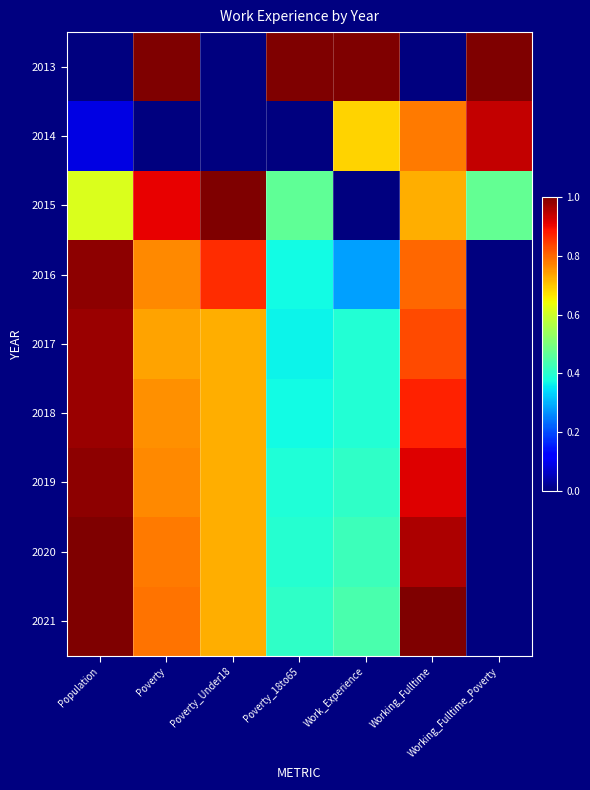

Reading left to right, what are all the values shown in this chart?

2013: Population=0.0	Poverty=1.0	Poverty_Under18=0.0	Poverty_18to65=1.0	Work_Experience=1.0	Working_Fulltime=0.0	Working_Fulltime_Poverty=1.0
2014: Population=0.1	Poverty=0.0	Poverty_Under18=0.0	Poverty_18to65=0.0	Work_Experience=0.7	Working_Fulltime=0.8	Working_Fulltime_Poverty=0.9
2015: Population=0.6	Poverty=0.9	Poverty_Under18=1.0	Poverty_18to65=0.5	Work_Experience=0.0	Working_Fulltime=0.7	Working_Fulltime_Poverty=0.5
2016: Population=1.0	Poverty=0.8	Poverty_Under18=0.9	Poverty_18to65=0.4	Work_Experience=0.3	Working_Fulltime=0.8	Working_Fulltime_Poverty=0.0
2017: Population=1.0	Poverty=0.7	Poverty_Under18=0.7	Poverty_18to65=0.4	Work_Experience=0.4	Working_Fulltime=0.8	Working_Fulltime_Poverty=0.0
2018: Population=1.0	Poverty=0.8	Poverty_Under18=0.7	Poverty_18to65=0.4	Work_Experience=0.4	Working_Fulltime=0.9	Working_Fulltime_Poverty=0.0
2019: Population=1.0	Poverty=0.8	Poverty_Under18=0.7	Poverty_18to65=0.4	Work_Experience=0.4	Working_Fulltime=0.9	Working_Fulltime_Poverty=0.0
2020: Population=1.0	Poverty=0.8	Poverty_Under18=0.7	Poverty_18to65=0.4	Work_Experience=0.4	Working_Fulltime=1.0	Working_Fulltime_Poverty=0.0
2021: Population=1.0	Poverty=0.8	Poverty_Under18=0.7	Poverty_18to65=0.4	Work_Experience=0.4	Working_Fulltime=1.0	Working_Fulltime_Poverty=0.0